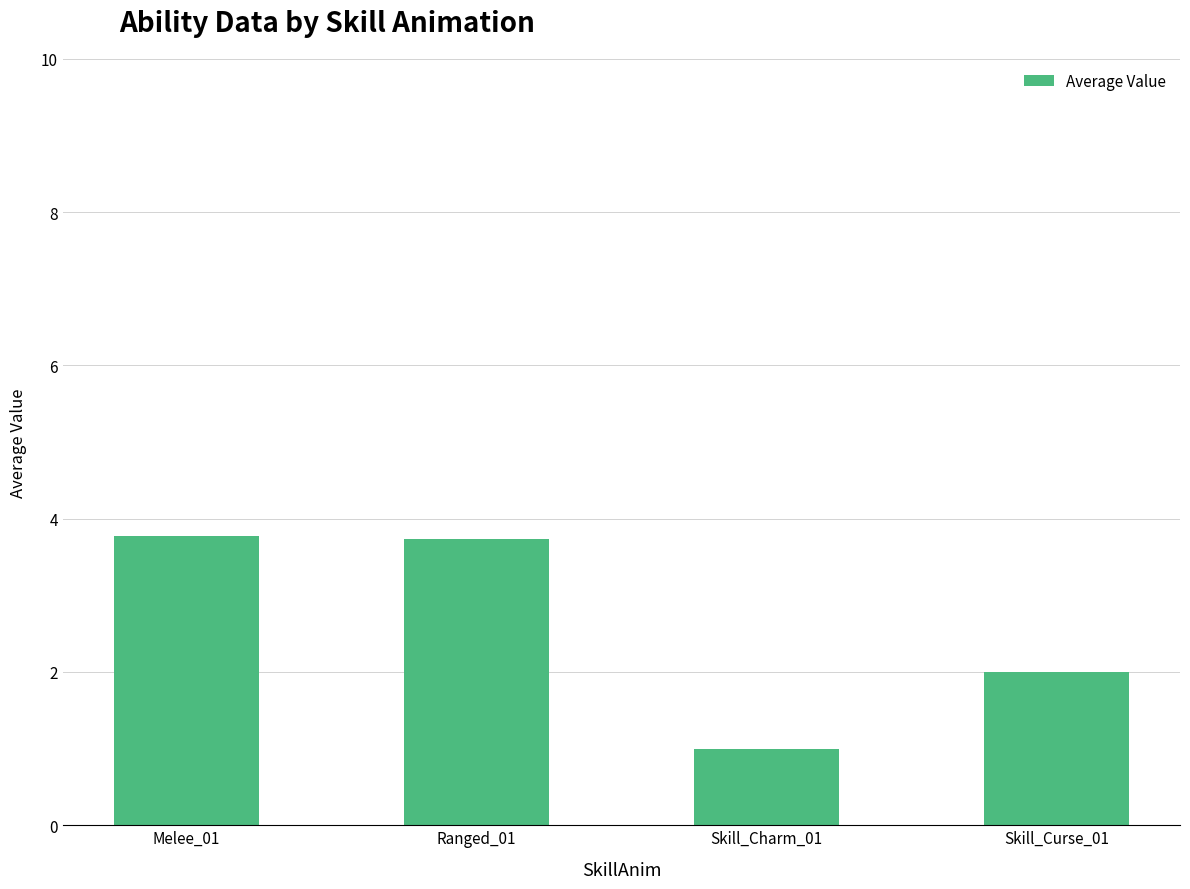

The chart shows a value of 5.1 at Ranged_01. True or false?

False